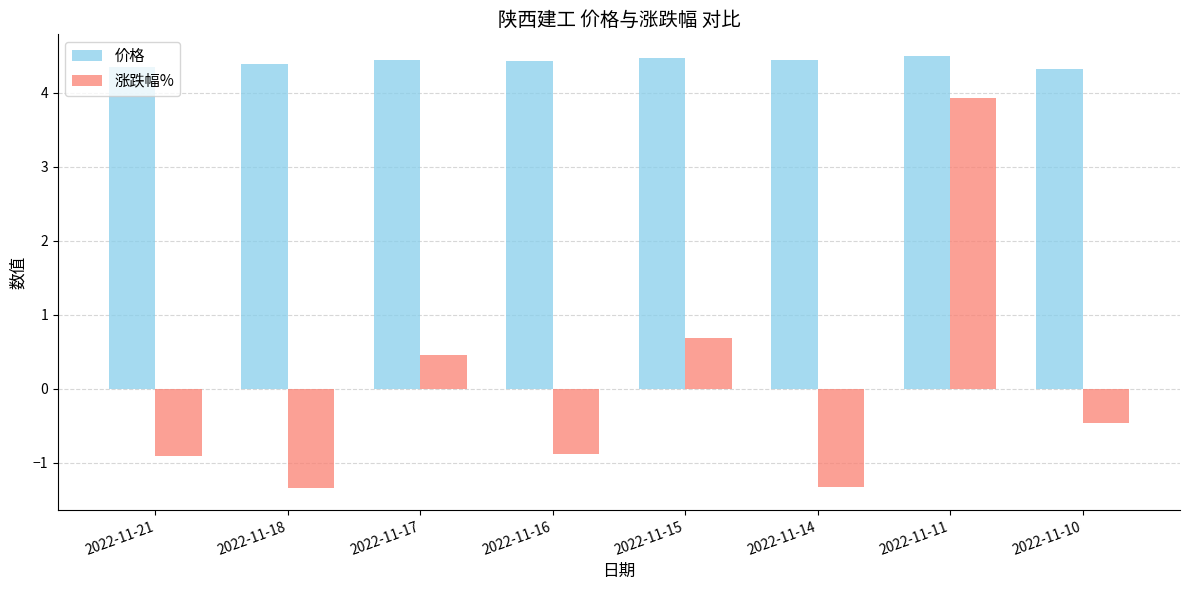

The 涨跌幅% series shows 0.7 at 2022-11-15. True or false?

True